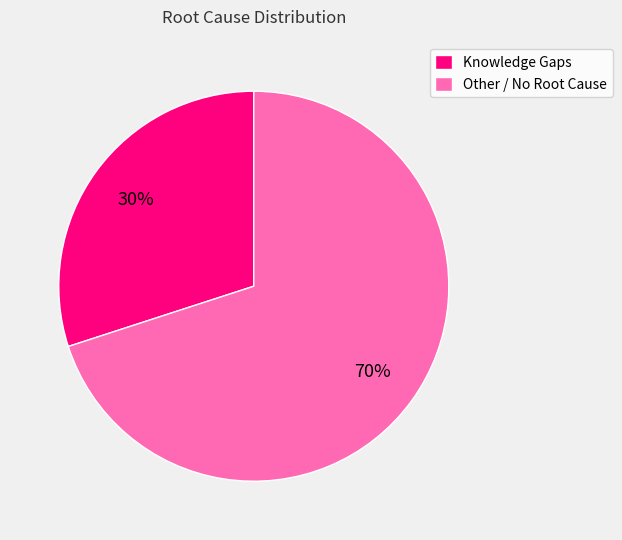

To the nearest percent, what is the average slice percentage?

50%